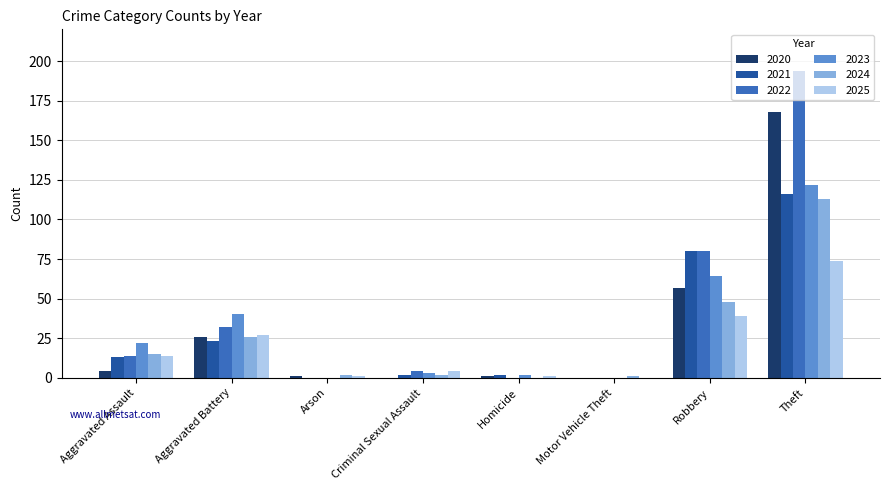

Reading left to right, extract all data points from this chart.

2020: 4	26	1	0	1	0	57	168
2021: 13	23	0	2	2	0	80	116
2022: 14	32	0	4	0	0	80	194
2023: 22	40	0	3	2	0	64	122
2024: 15	26	2	2	0	1	48	113
2025: 14	27	1	4	1	0	39	74